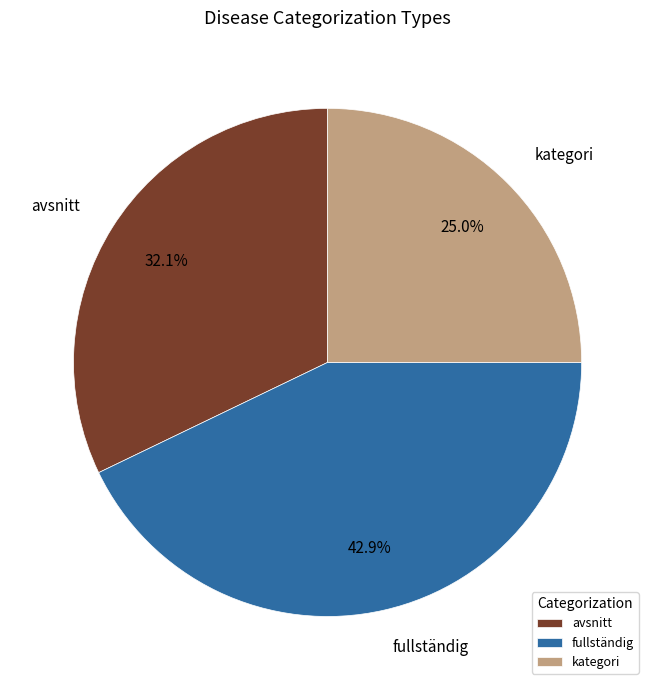

Is there a majority slice in this chart?

No